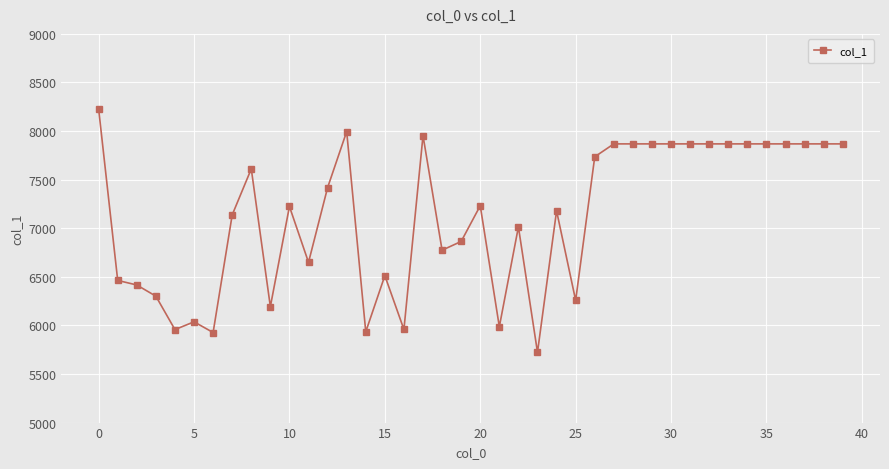

What is the value of the 3rd point from the left?

6416